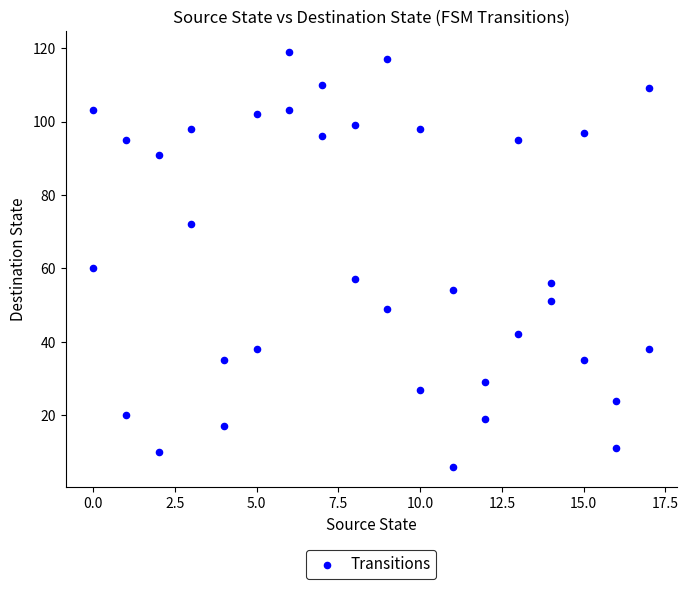

What Y value in the scatter plot is closest to 62?

60